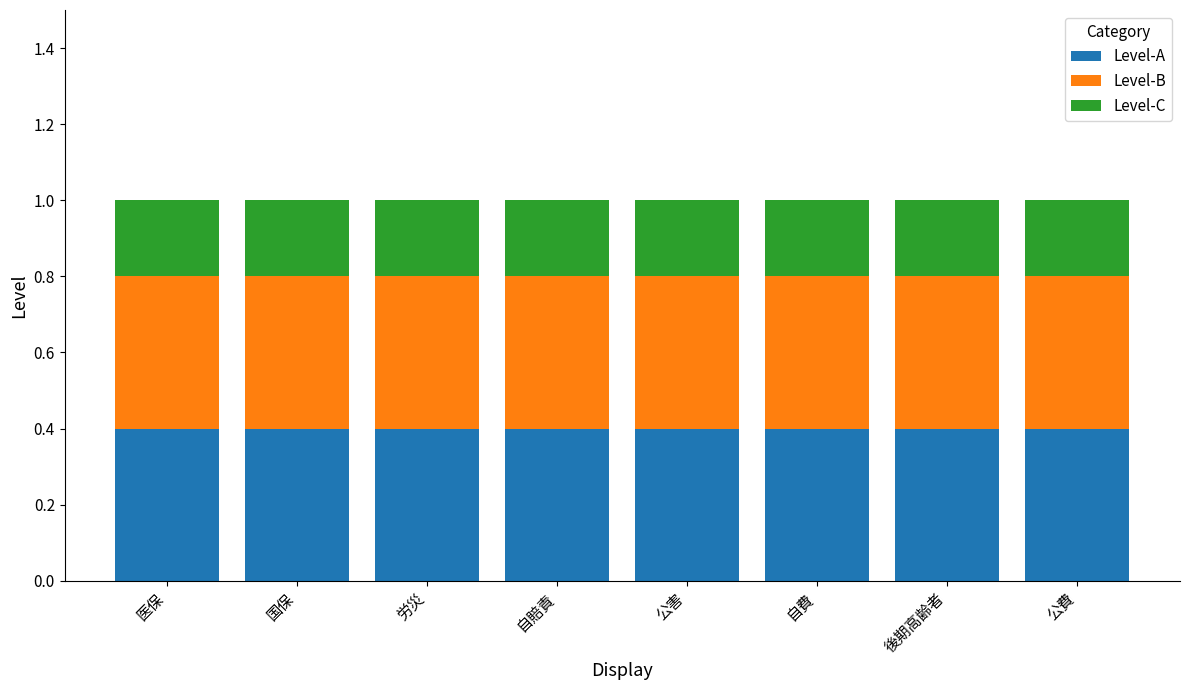

How many bars are there in total?

8